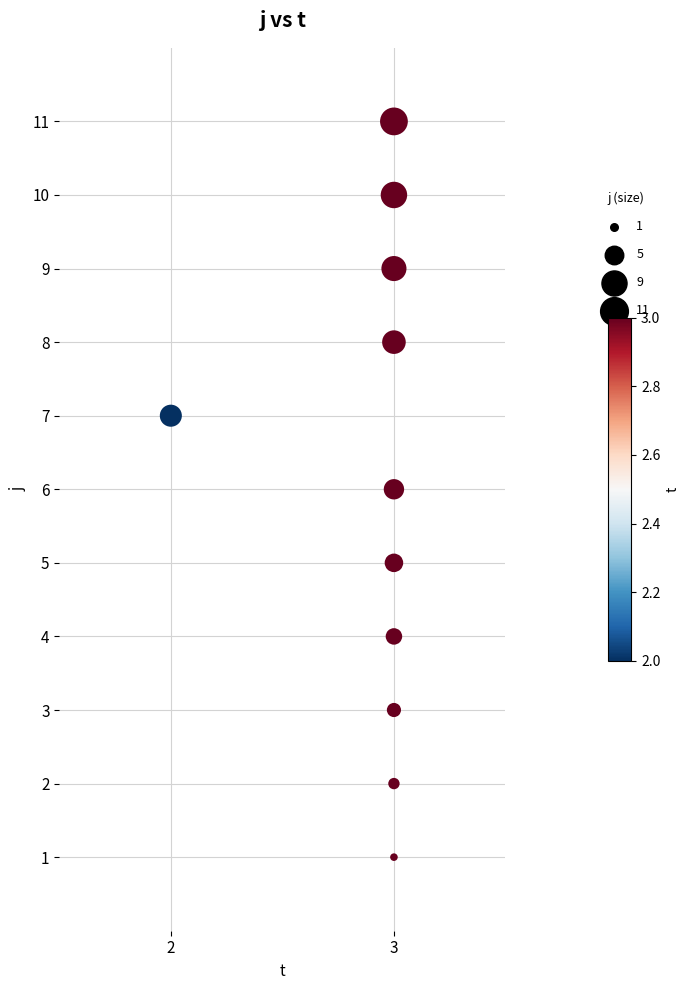

What is the range of Y values (max minus min)?

10